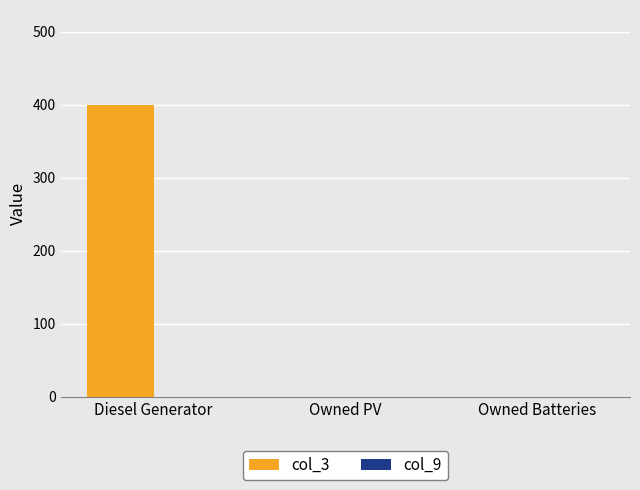

Count the number of categories in the chart.

3